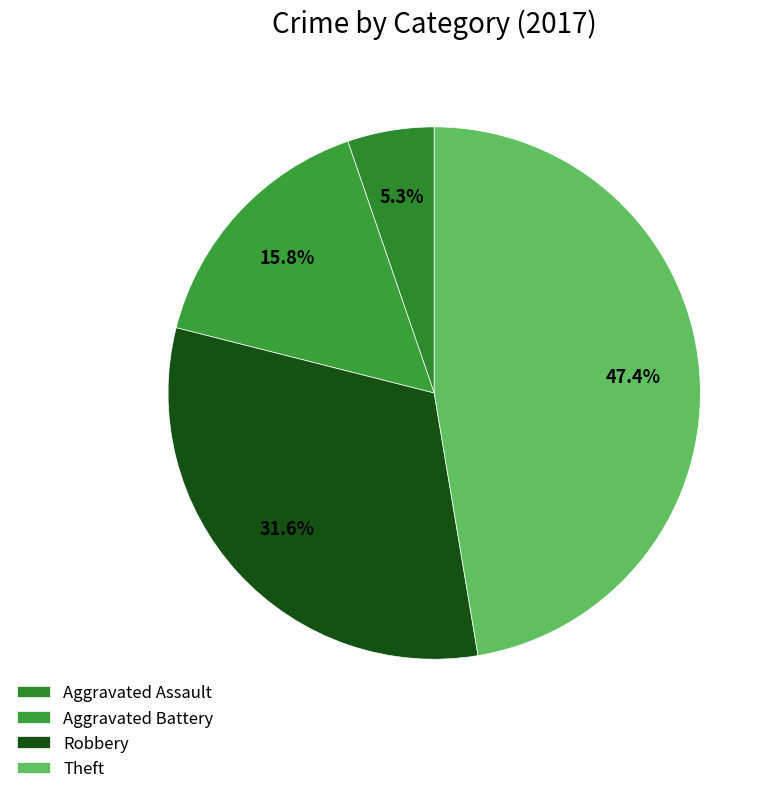

How many slices are in this pie chart?

4